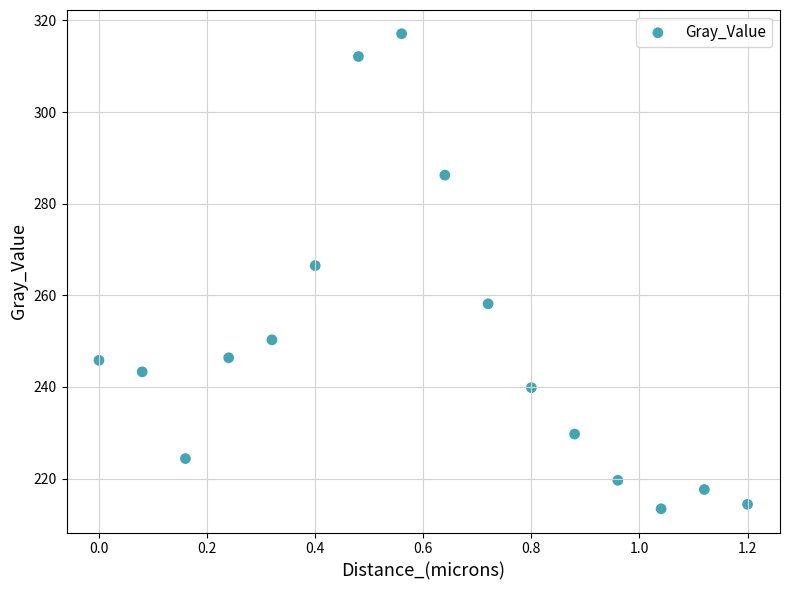

What Y value in the scatter plot is closest to 265?

266.5